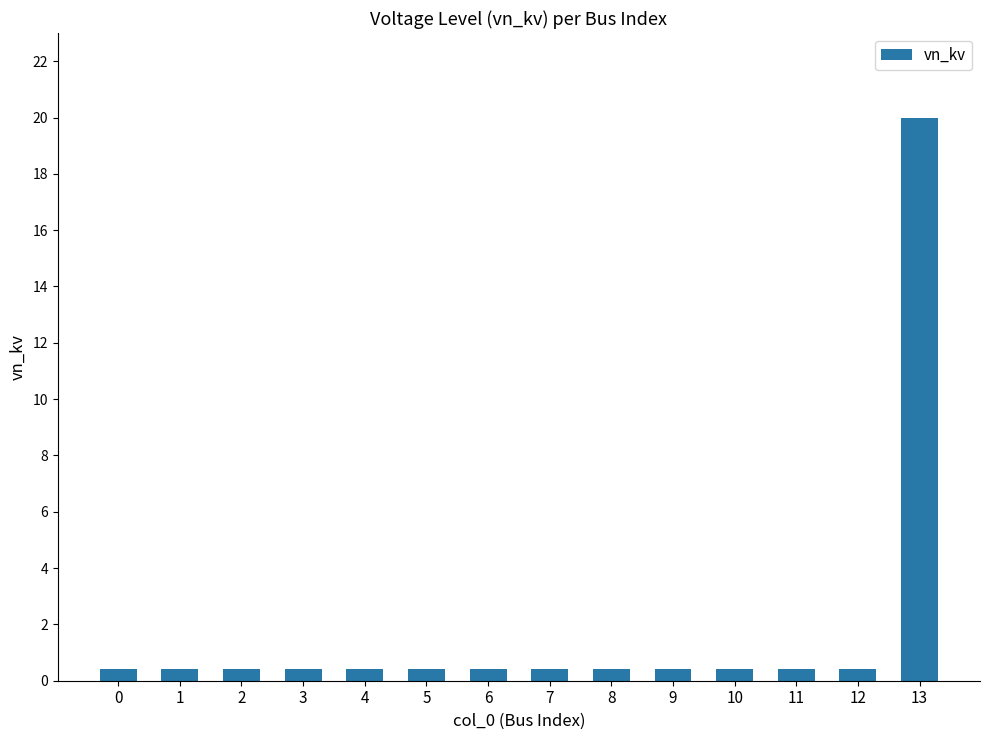

What is the sum of all values?

25.2